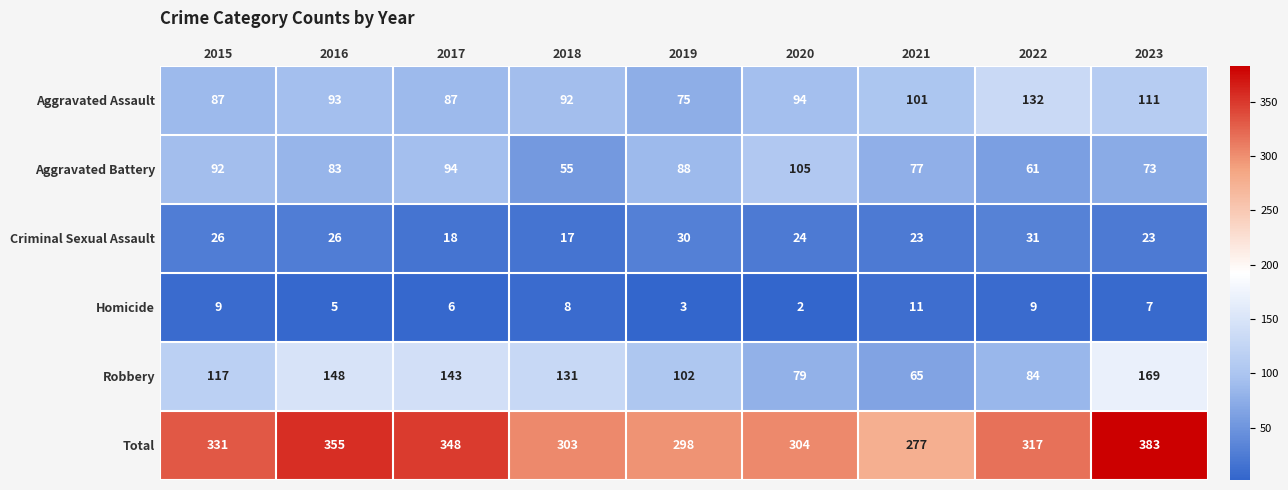

Which series has the largest total across all categories?

Total